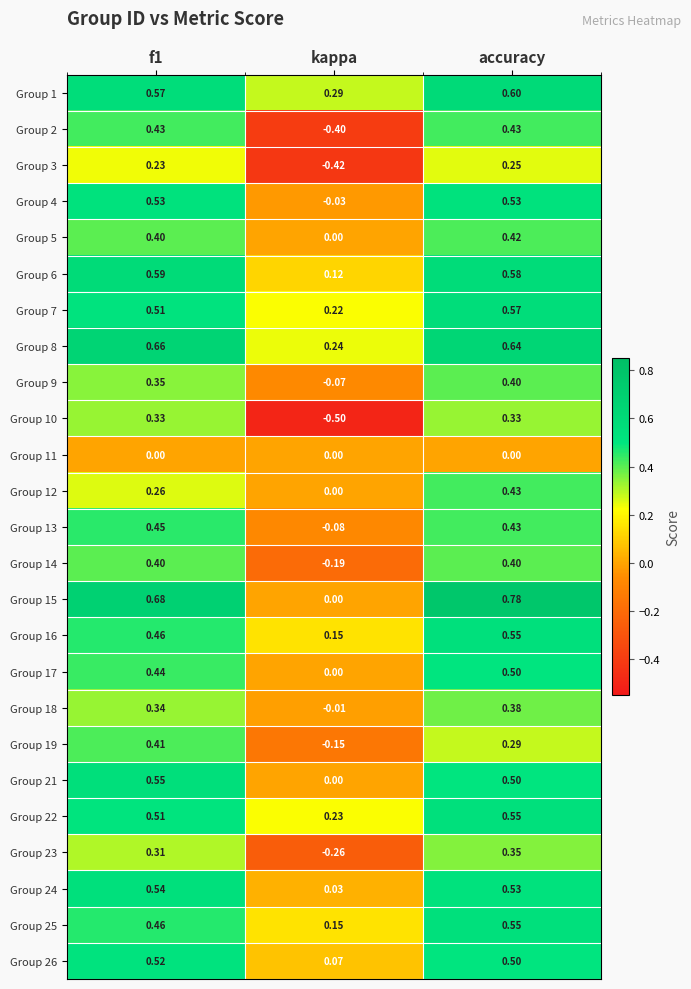

Is the value of Group 23 at f1 greater than the value of Group 22 at accuracy?

No